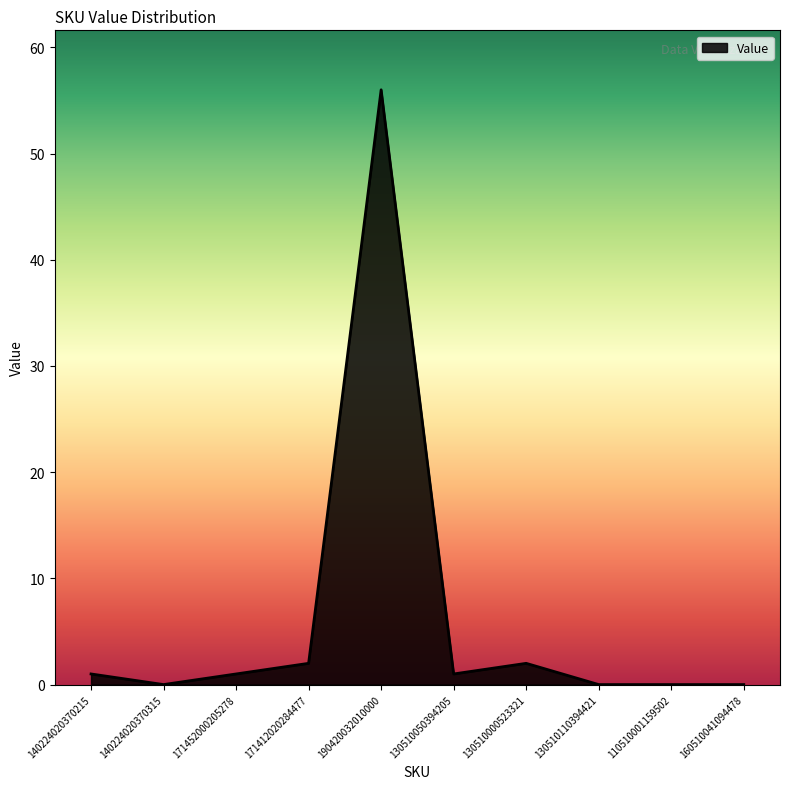

How many categories are shown in the chart?

10